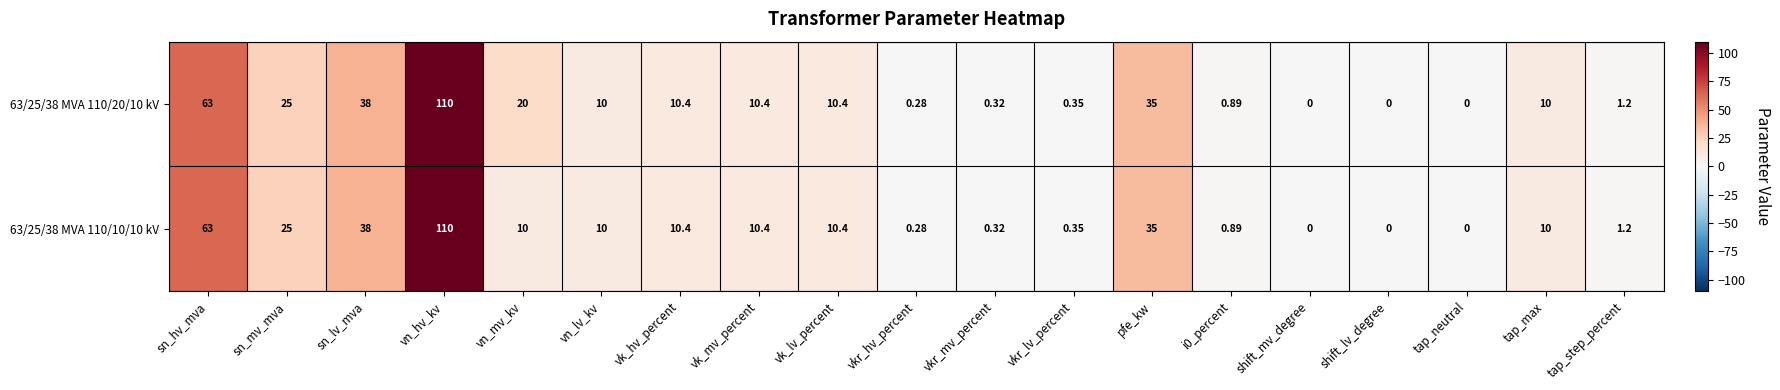

Which category has the highest value in the 63/25/38 MVA 110/10/10 kV series?

vn_hv_kv